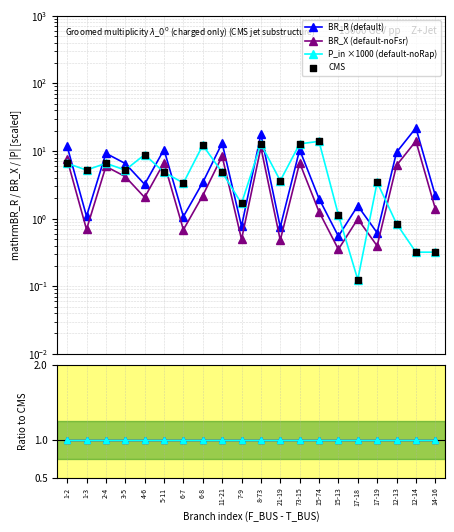

Which series has the largest Y range (max minus min)?

BR_R (default)